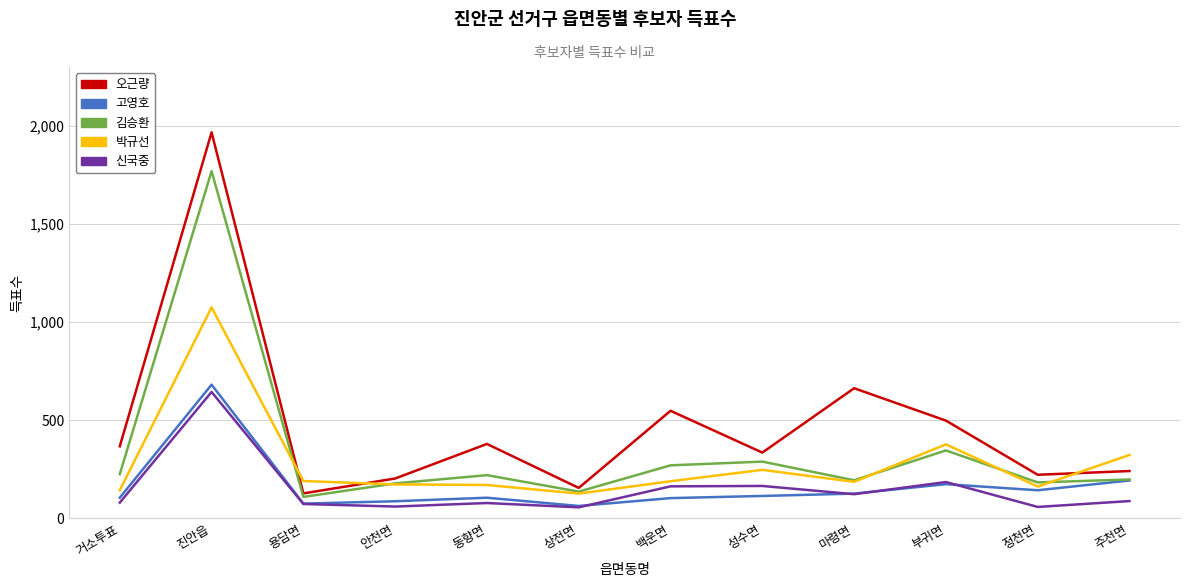

What is the difference between the second highest and minimum values in the 김승환 series?

237